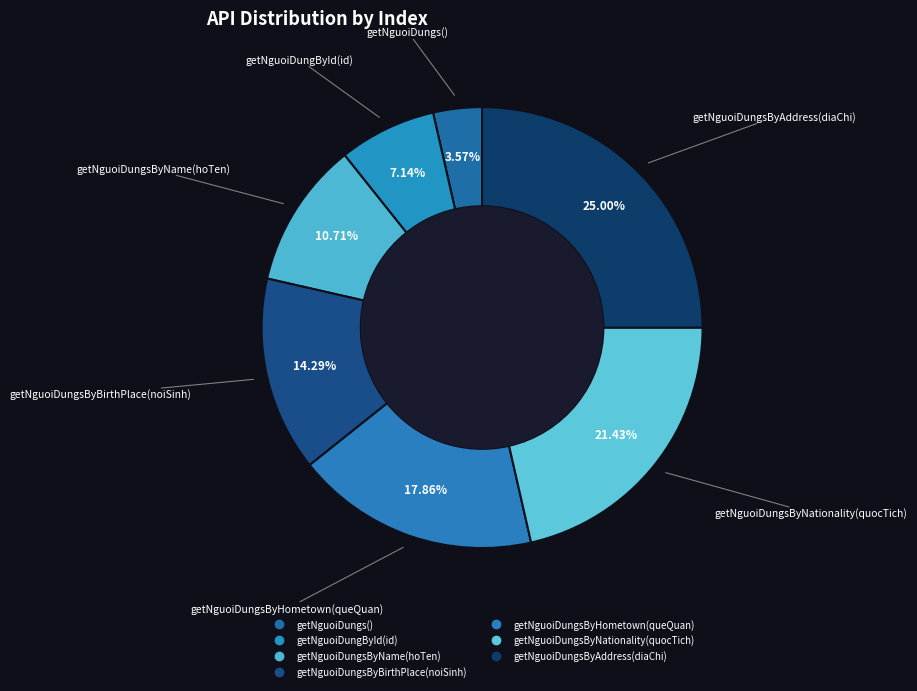

Is getNguoiDungById(id) the majority of the pie?

No